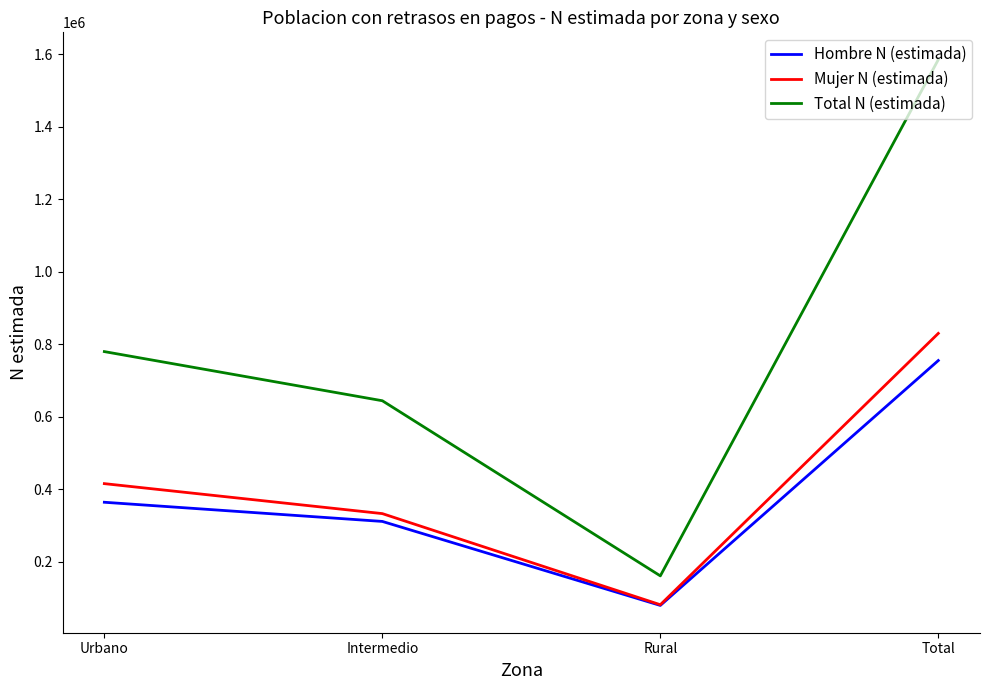

What is the spread (max minus min) of values at Intermedio?

332876